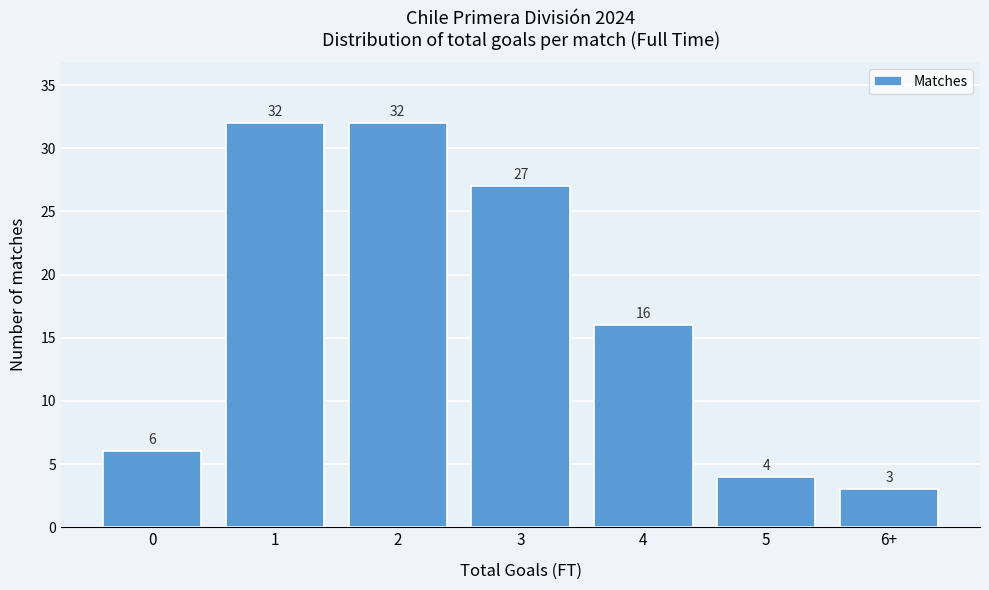

Reading left to right, transcribe all the data shown in this chart.

0=6	1=32	2=32	3=27	4=16	5=4	6+=3